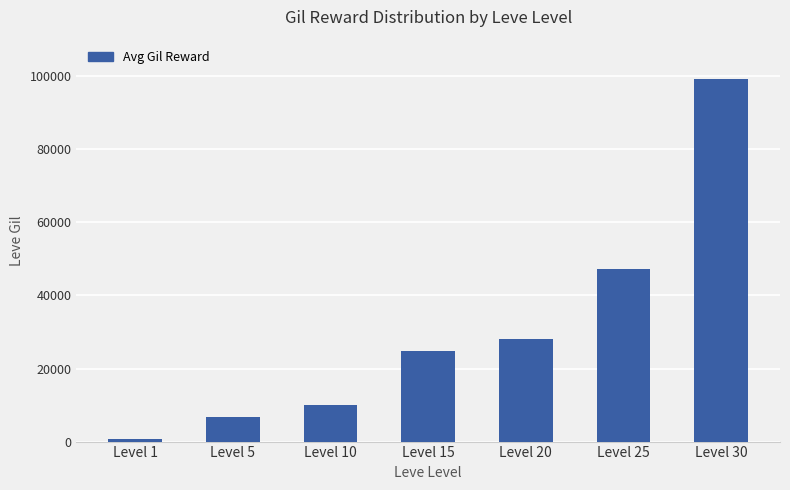

Between Level 5 and Level 20, which is larger?

Level 20